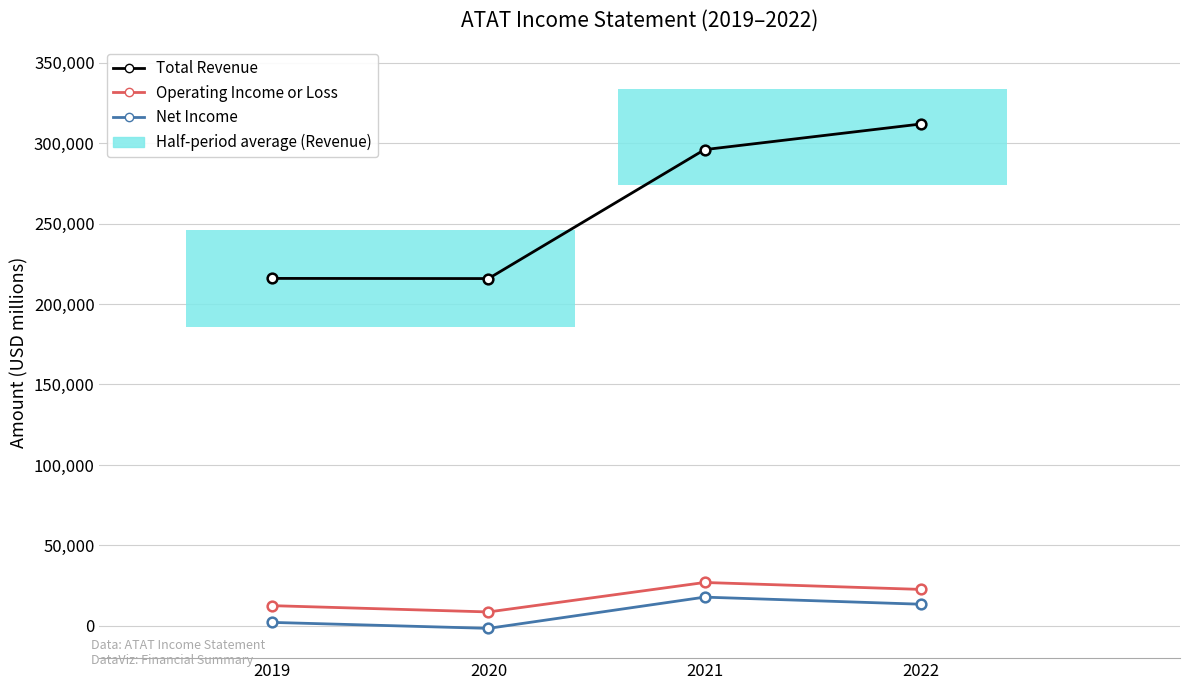

What is the difference between the highest and lowest values at 2019?

213700